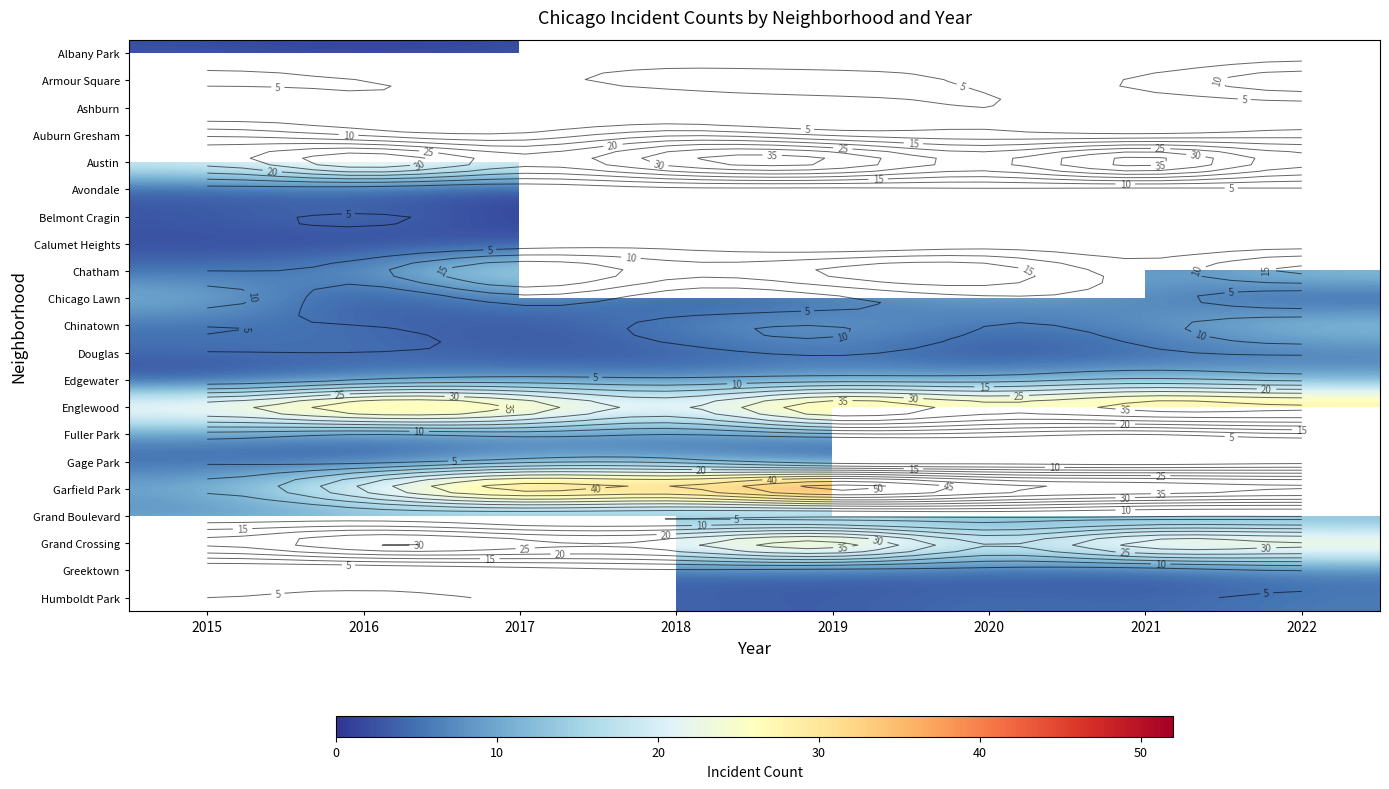

At which category does the chart reach its peak across all series?

2019